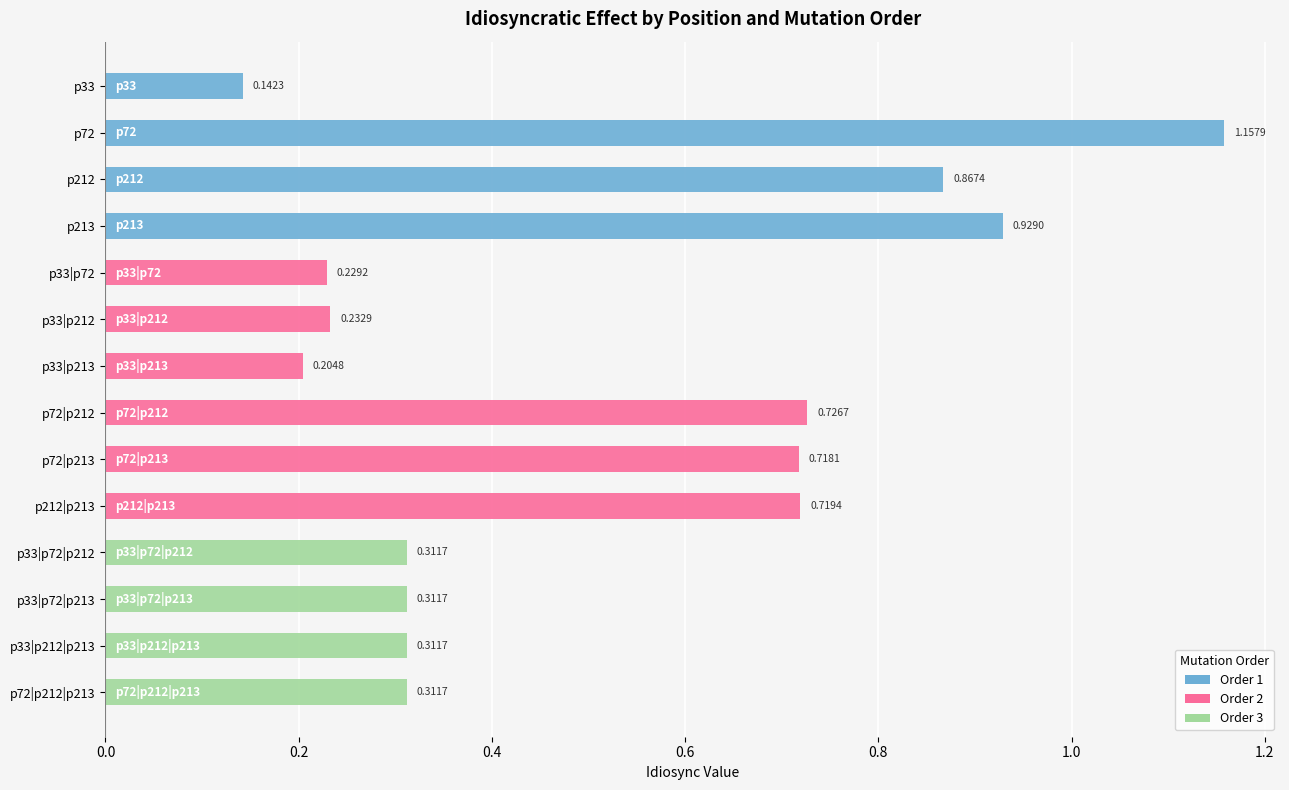

What is the difference between the maximum and minimum values?

1.0